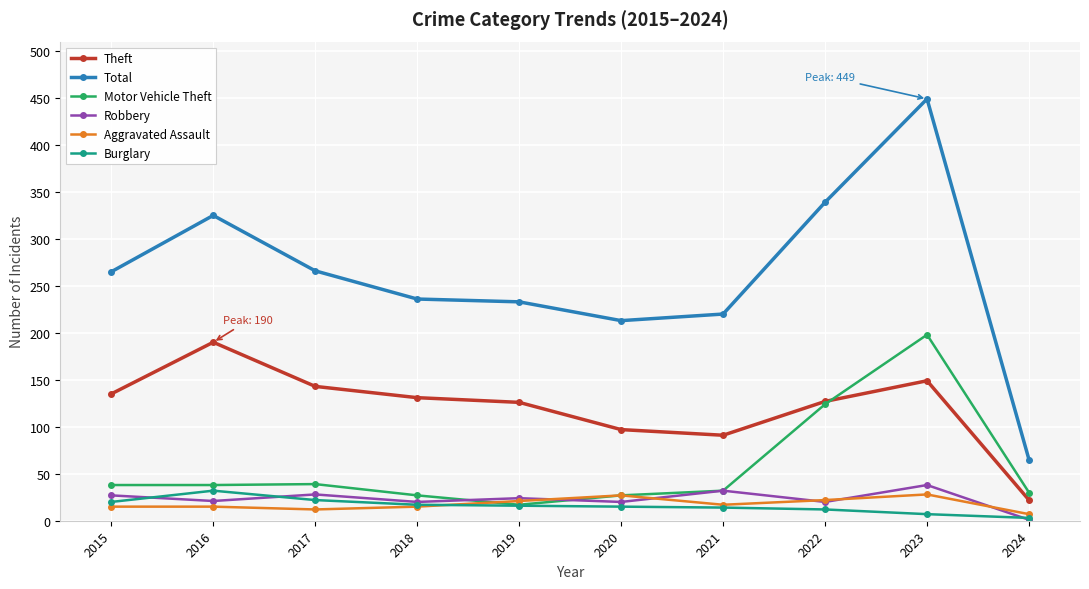

Count the number of data series in this chart.

6